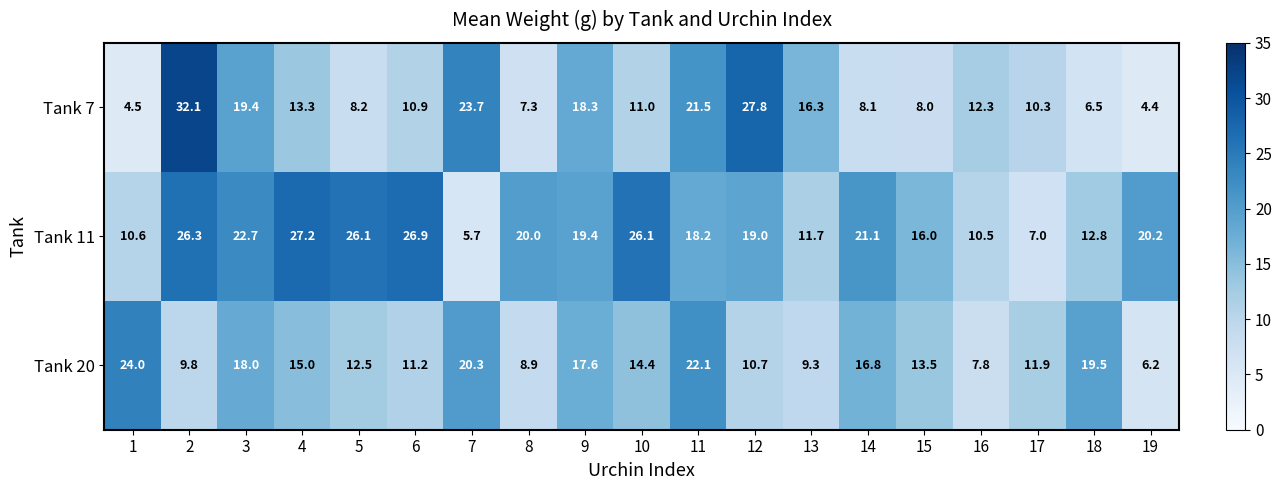

At which label is Tank 11 closest to 16?

15